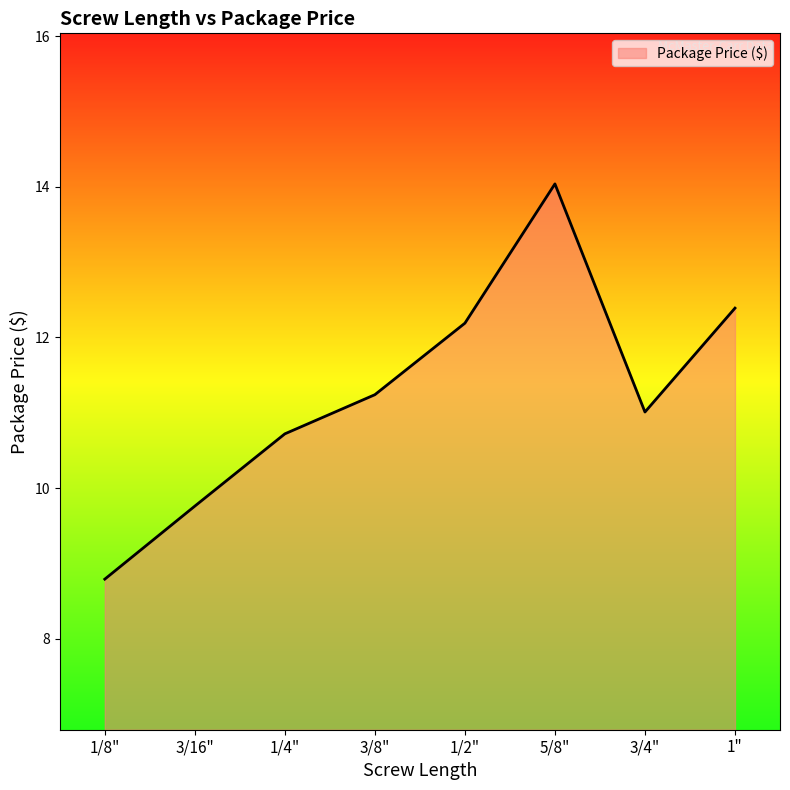

Count the number of data series in this chart.

1